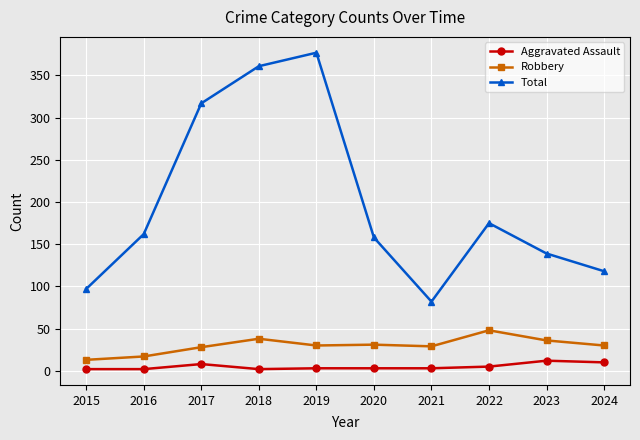

Rank the series at 2020 from highest to lowest value.

Total, Robbery, Aggravated Assault